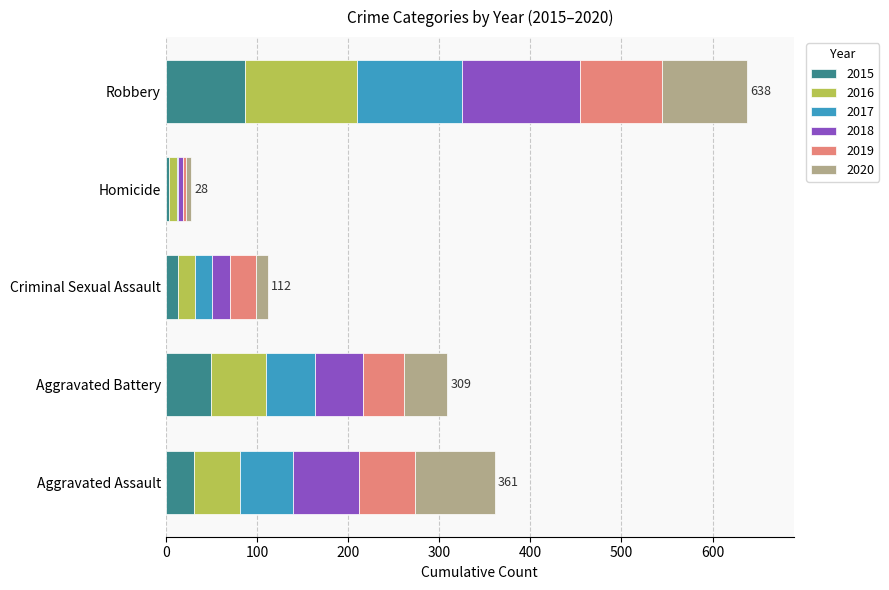

What is the maximum value for 2015?

87